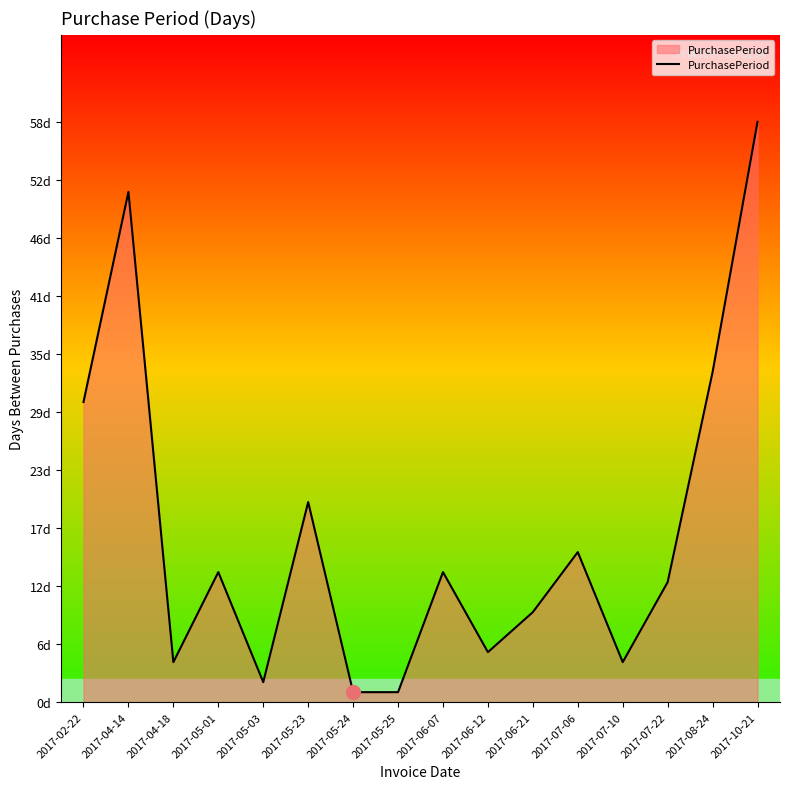

At which category does the chart reach its peak across all series?

2017-10-21